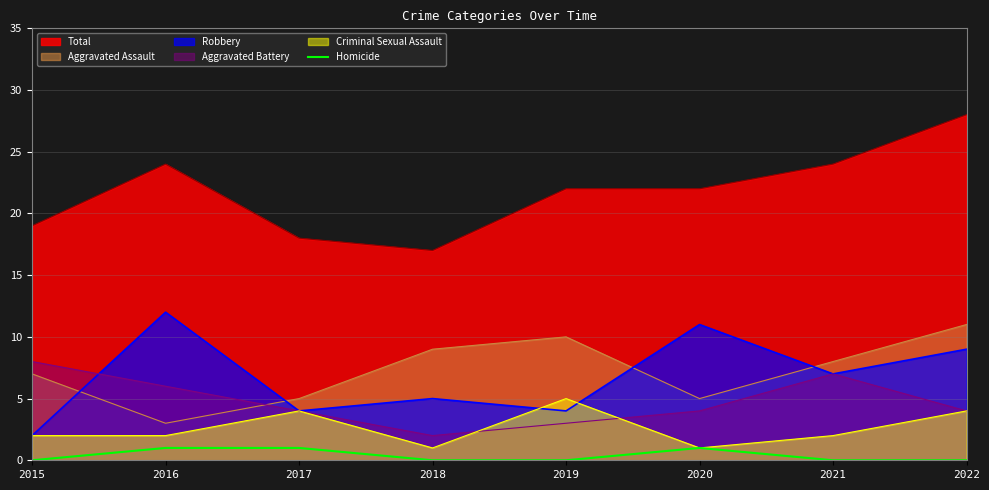

What is the greatest value displayed?

28